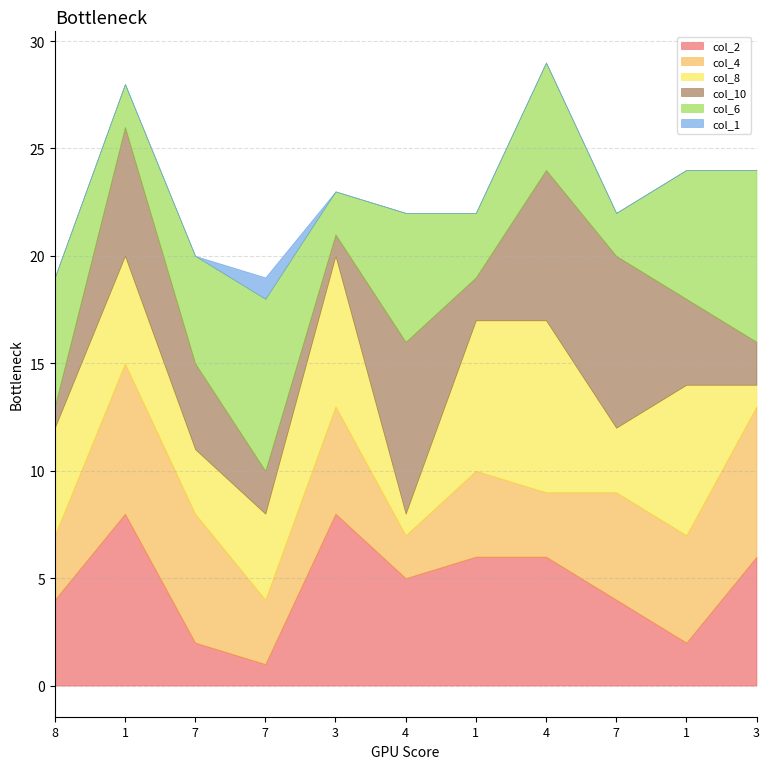

Which label corresponds to the largest value in the chart?

1